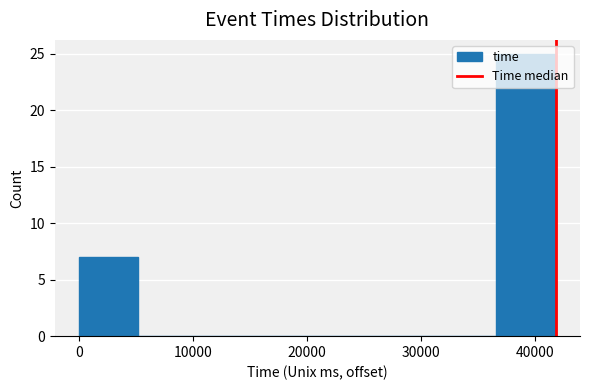

Over which range of the x-axis is the bar tallest?

37000 to 42000